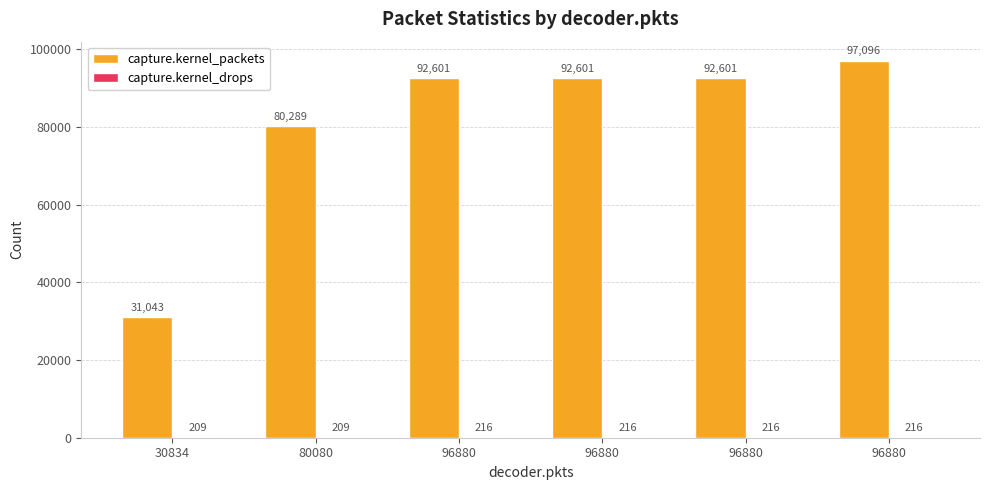

Rank the series by their maximum value, from highest to lowest.

capture.kernel_packets, capture.kernel_drops